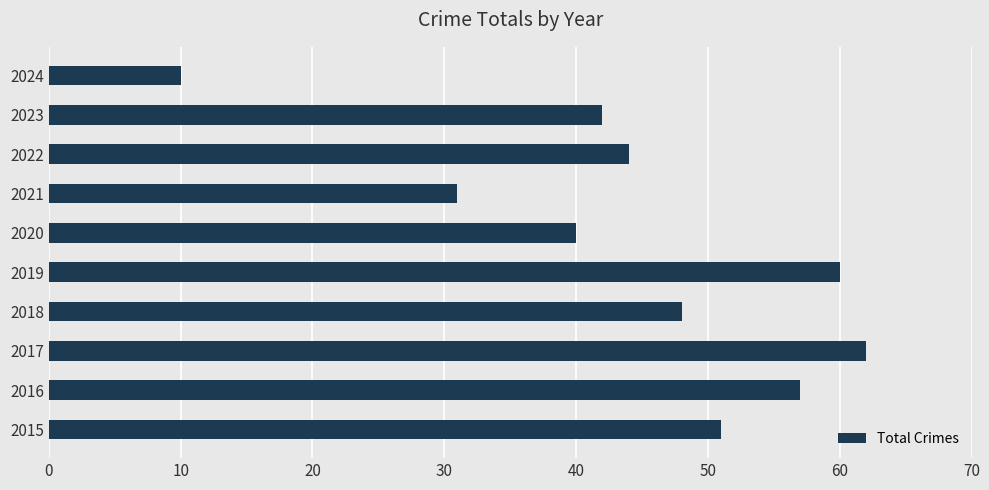

What is the maximum value shown in the chart?

62